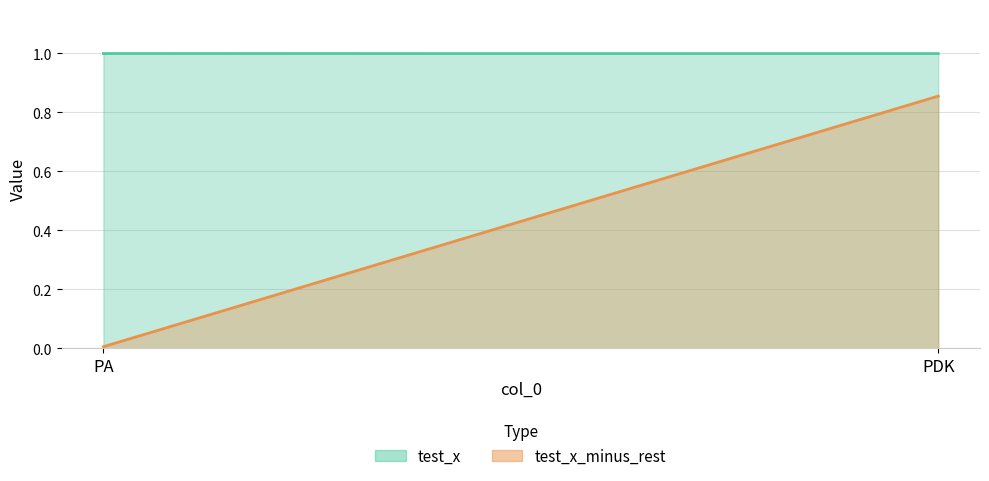

What is the value of the test_x point at the 2nd from the left?

1.0